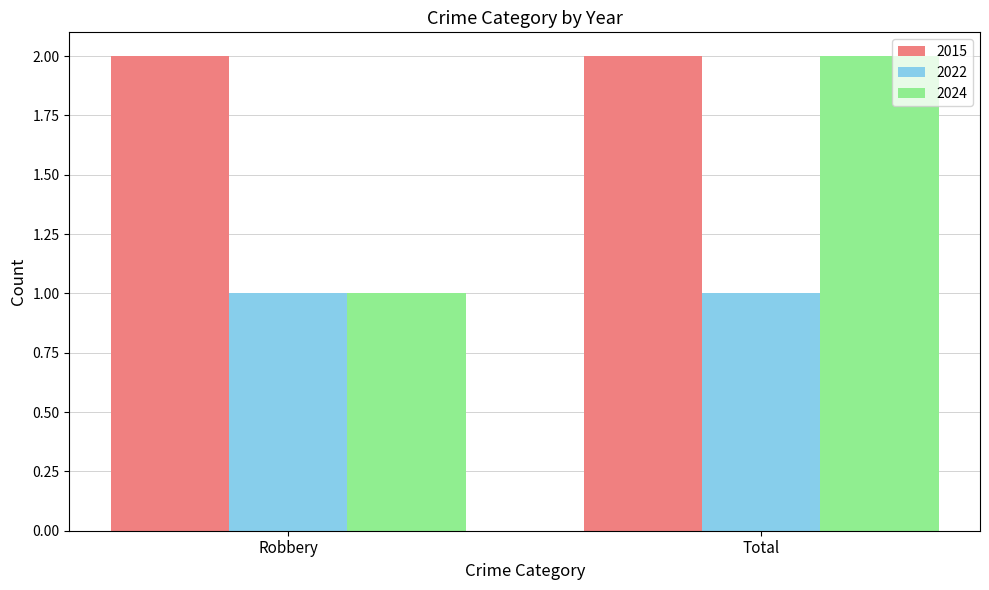

What is the difference between the maximum and minimum values in the 2024 series?

1